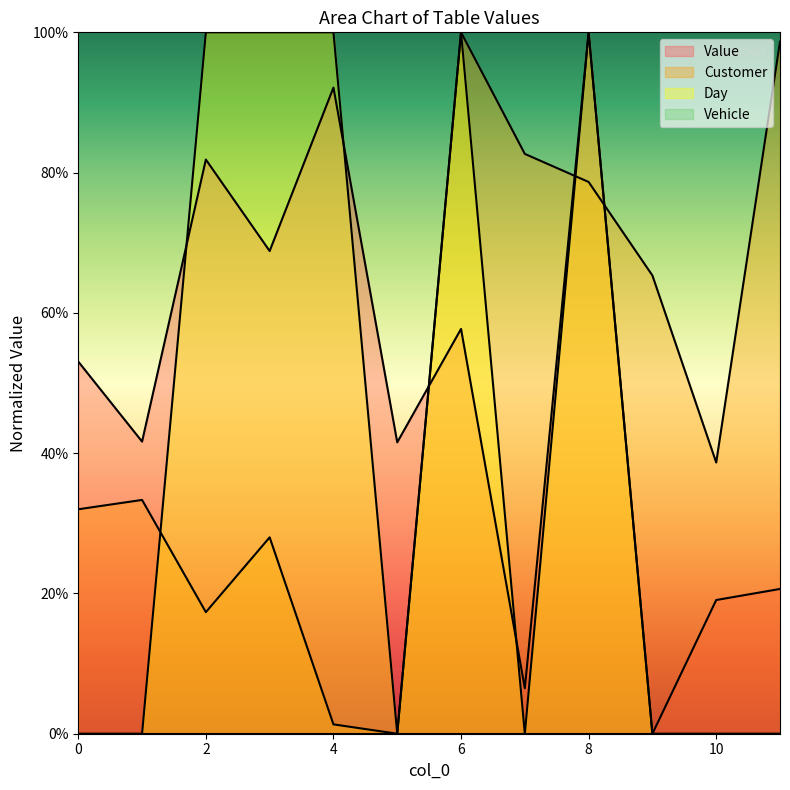

What is the difference between the Customer values at 4 and 5?

1.3